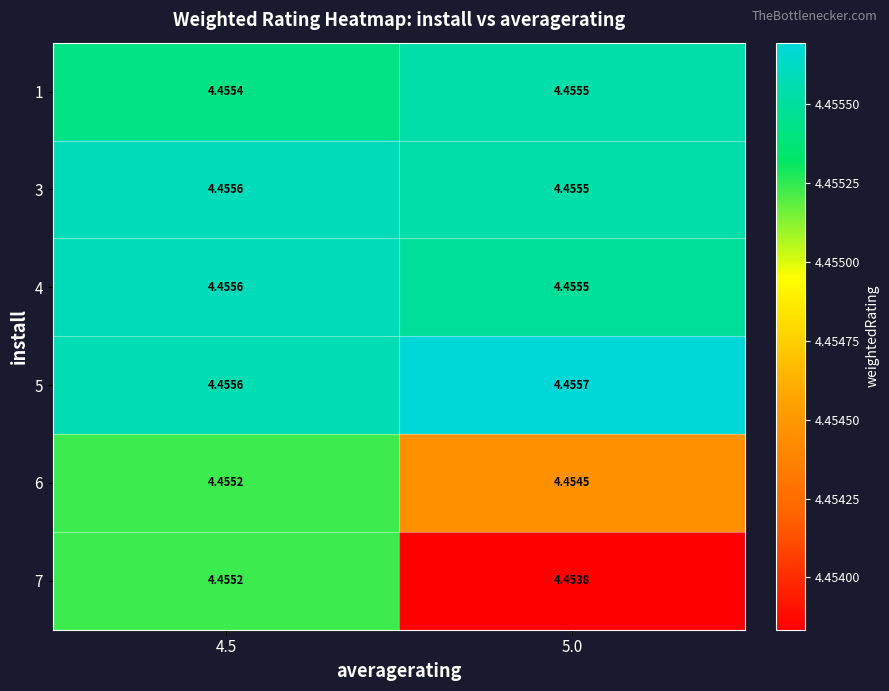

Is the value of 1 at 4.5 greater than the value of 4 at 5.0?

No